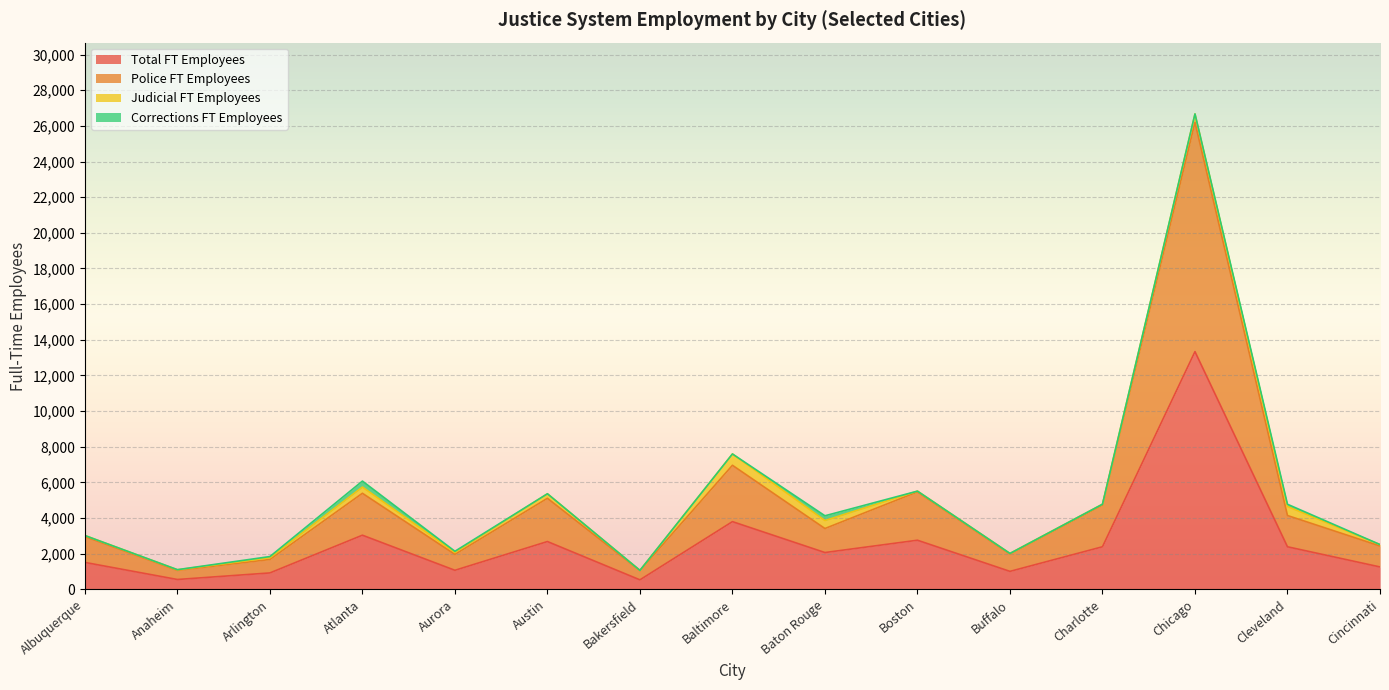

True or false: Police FT Employees and Total FT Employees cross at least once.

False